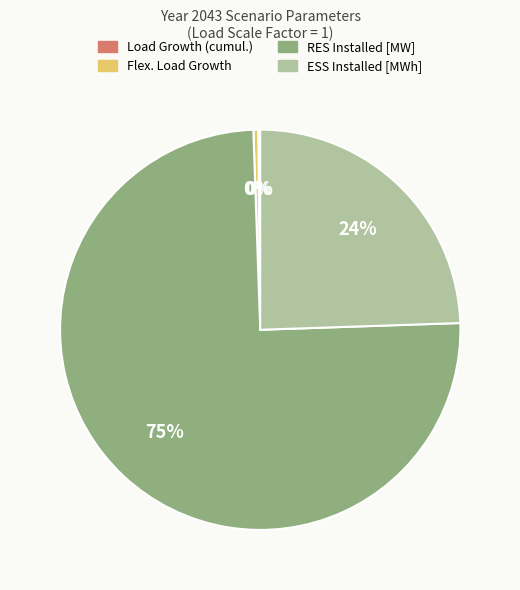

Which slice is the largest?

RES Installed [MW]